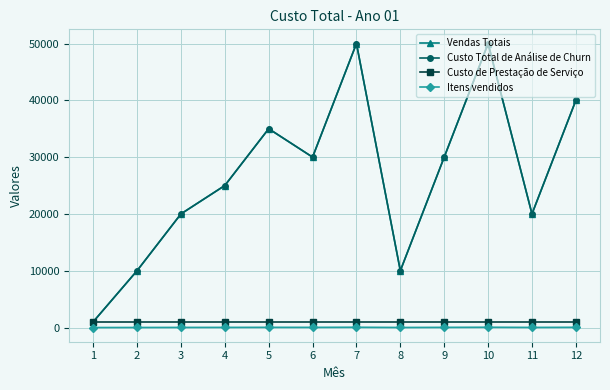

Is this an area chart (filled region under the line)?

No